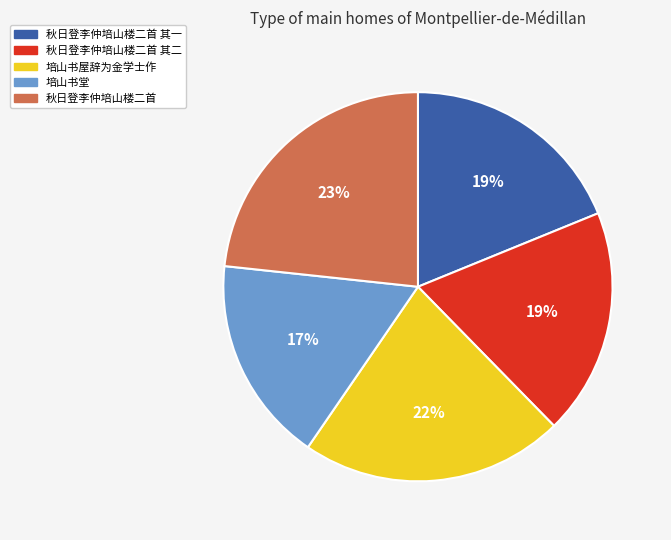

Is there any slice that represents more than half of the pie?

No